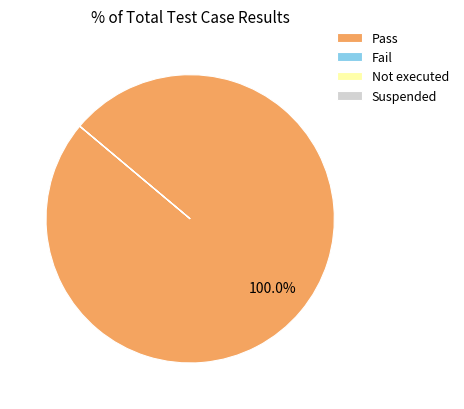

Which category accounts for the majority?

Pass